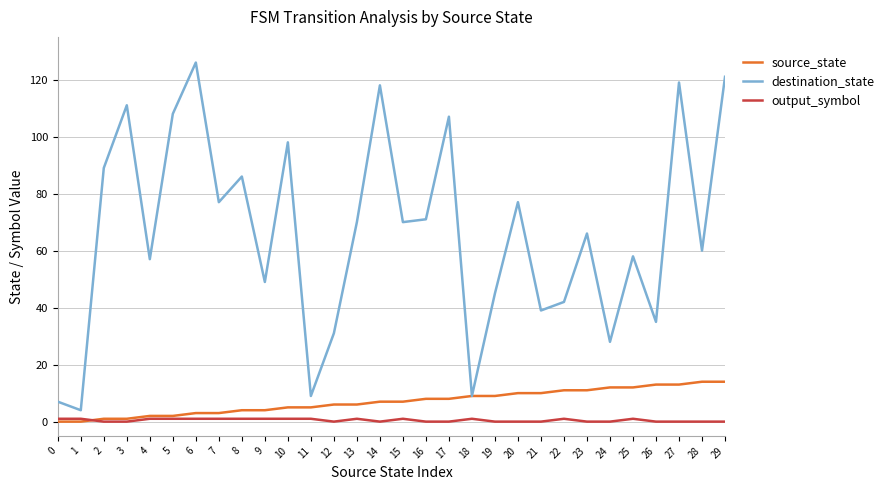

What is the difference between the destination_state values at 20 and 29?

44